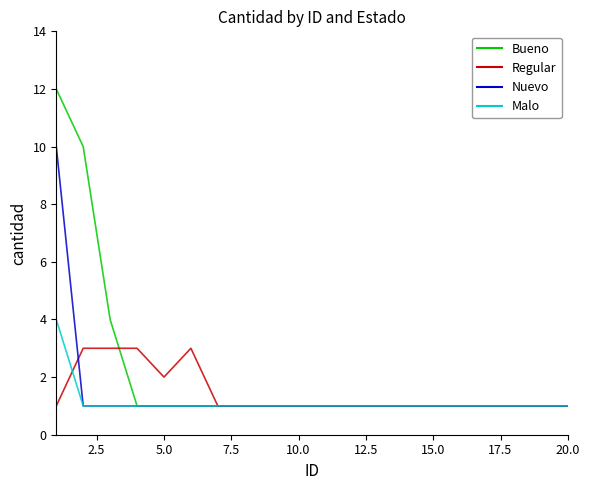

Which series has the largest range (max minus min)?

Bueno